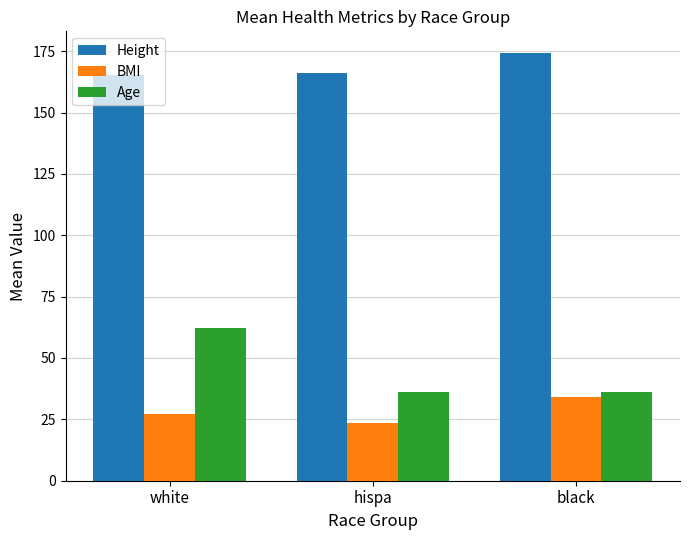

Rank the series at white from highest to lowest value.

Height, Age, BMI